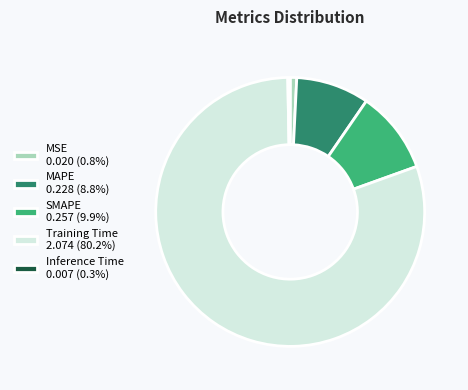

Is the sum of Training Time 2.074 (80.2%) and MSE 0.020 (0.8%) greater than half?

Yes